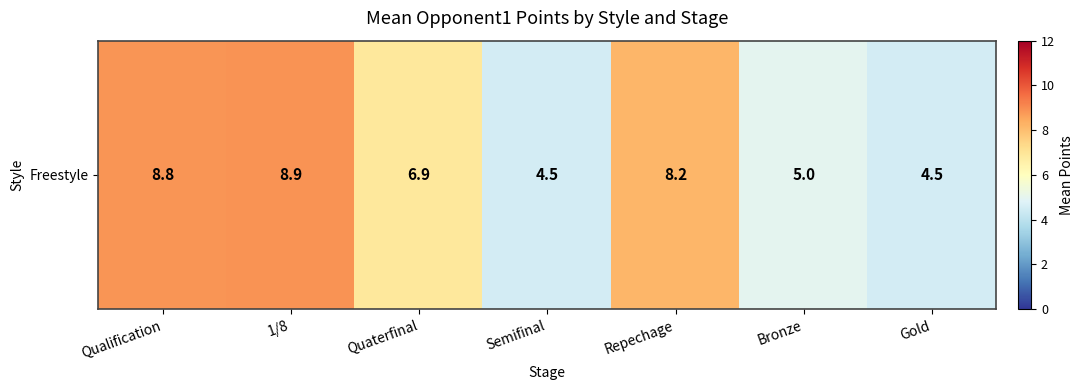

What is the smallest value displayed?

4.5